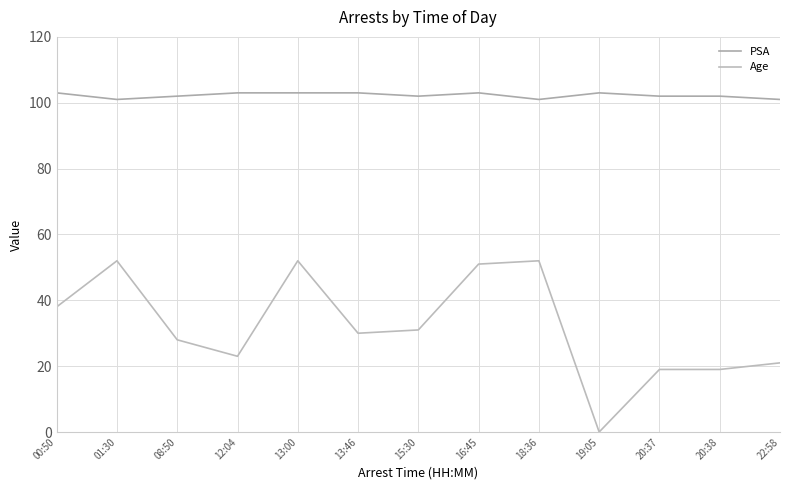

The PSA series shows 103 at 13:46. True or false?

True